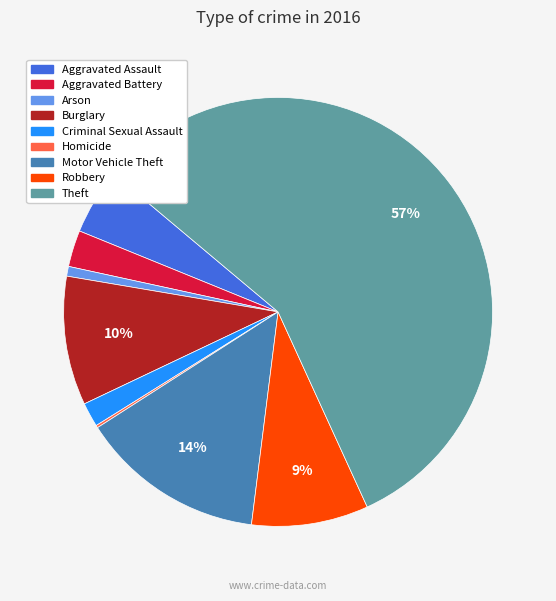

To the nearest percent, what is the combined percentage of Motor Vehicle Theft and Criminal Sexual Assault?

16%